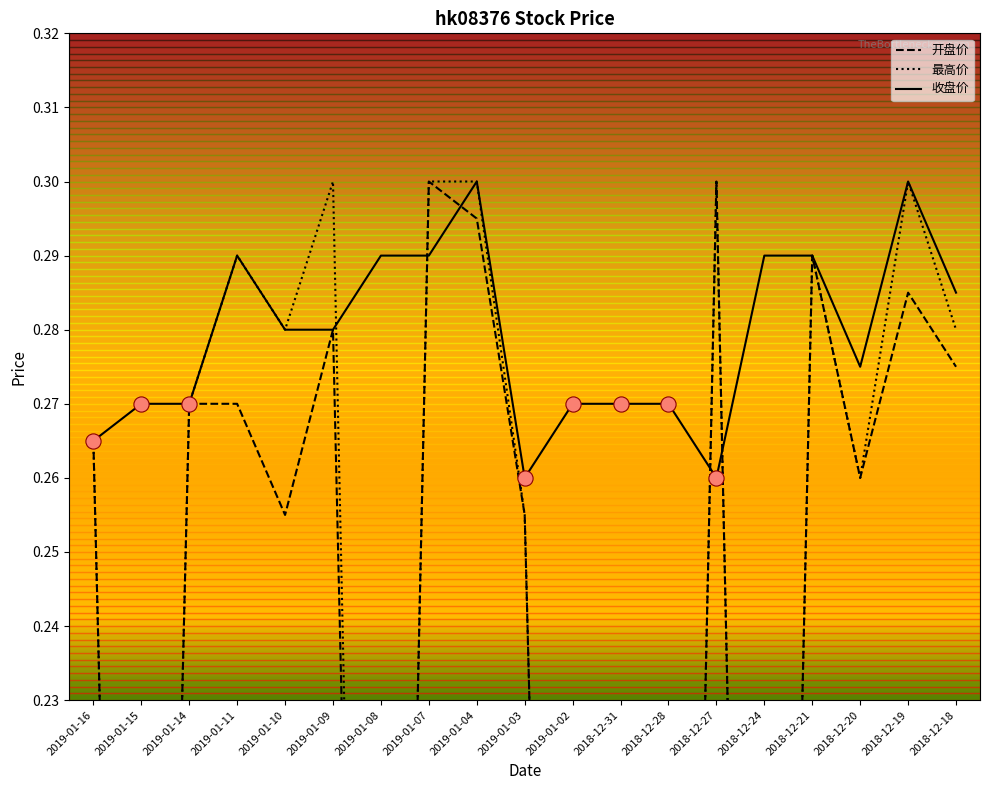

Is it true that 收盘价 equals 0.1 at 2019-01-02?

False